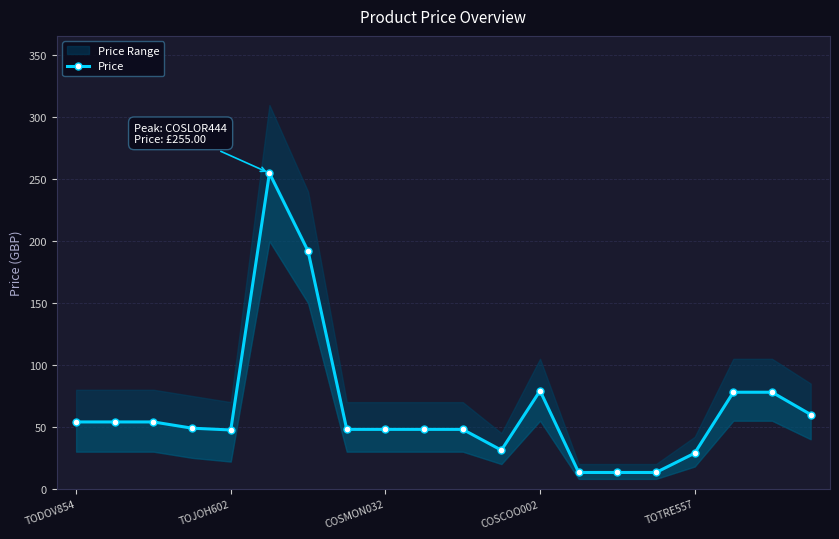

How many data points are less than 48?

6